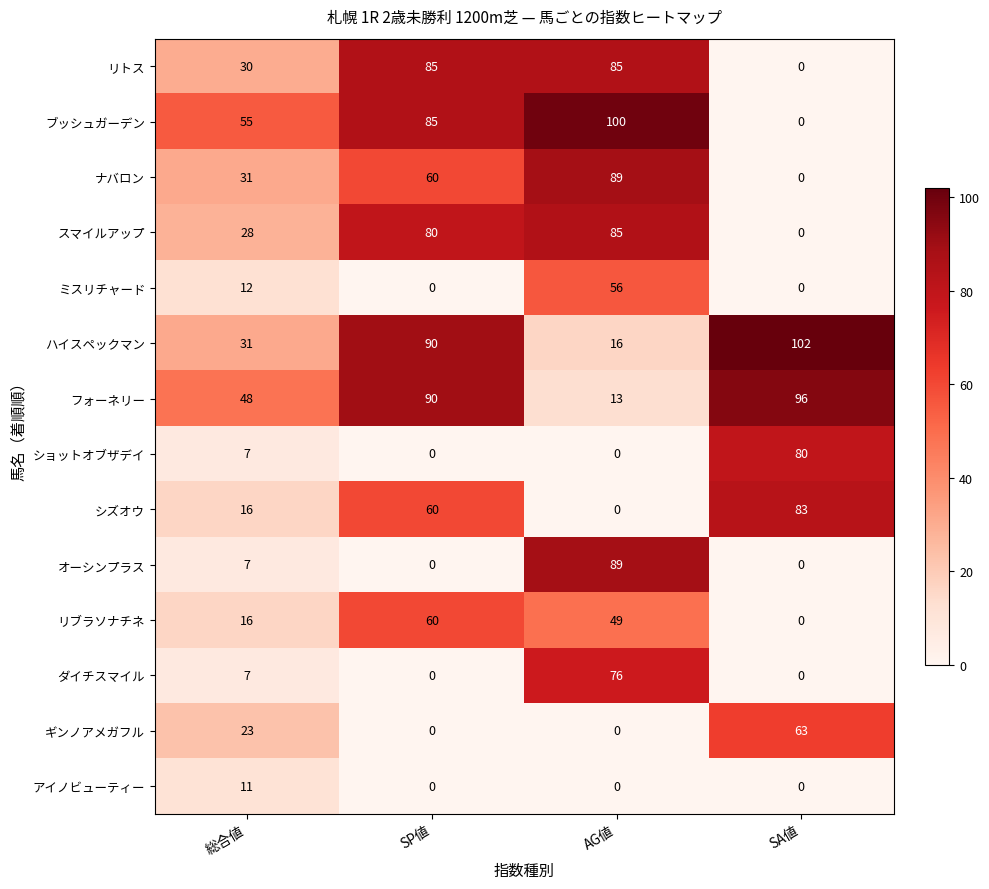

At which label is ハイスペックマン closest to 59?

総合値